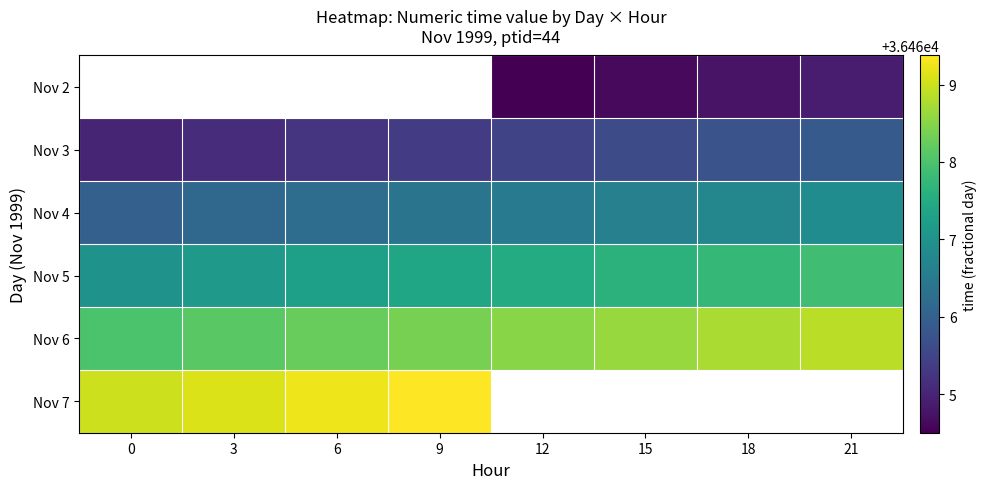

List the series in order of their peak value, lowest first.

Nov 2, Nov 3, Nov 4, Nov 5, Nov 6, Nov 7